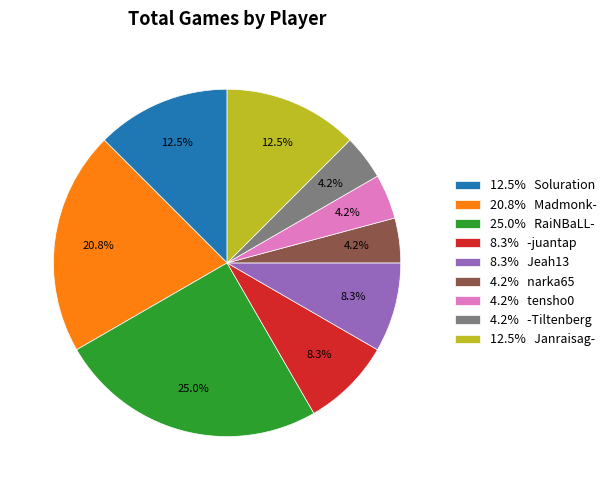

Does any single category account for the majority?

No